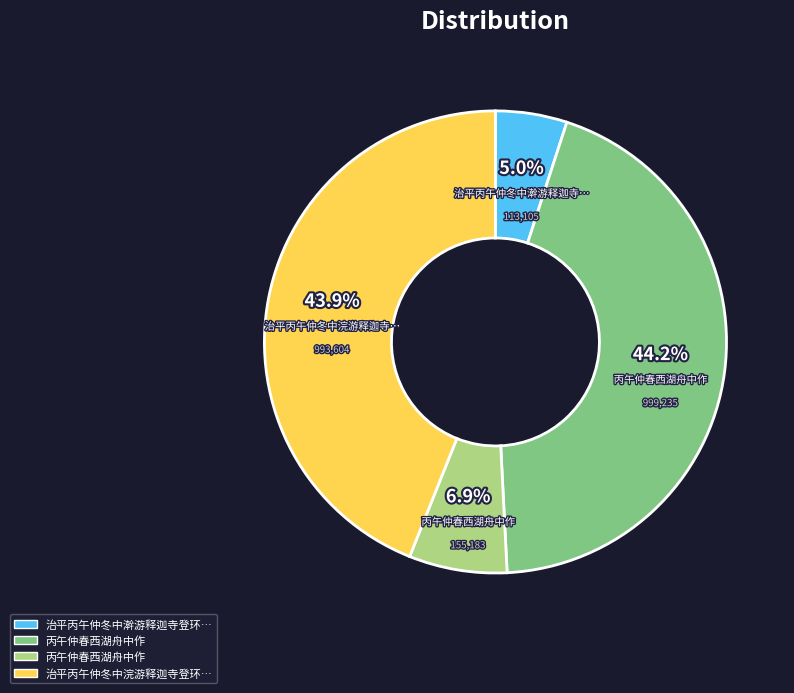

Is there a majority slice in this chart?

No